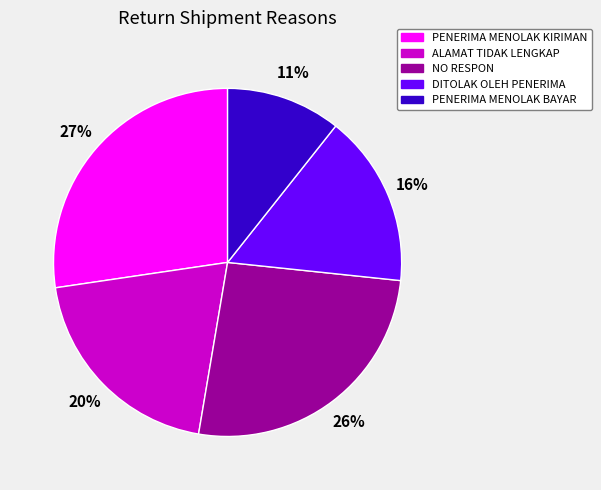

Which has a higher value, ALAMAT TIDAK LENGKAP or PENERIMA MENOLAK KIRIMAN?

PENERIMA MENOLAK KIRIMAN